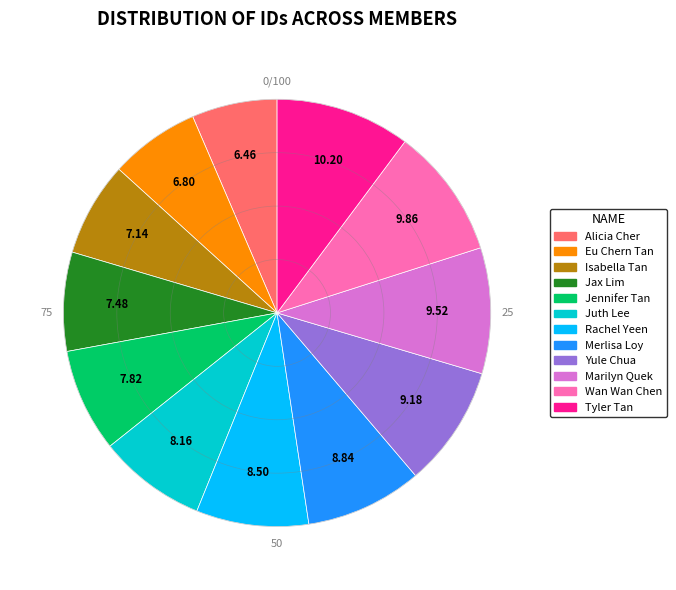

Does Isabella Tan represent more than half of the total?

No